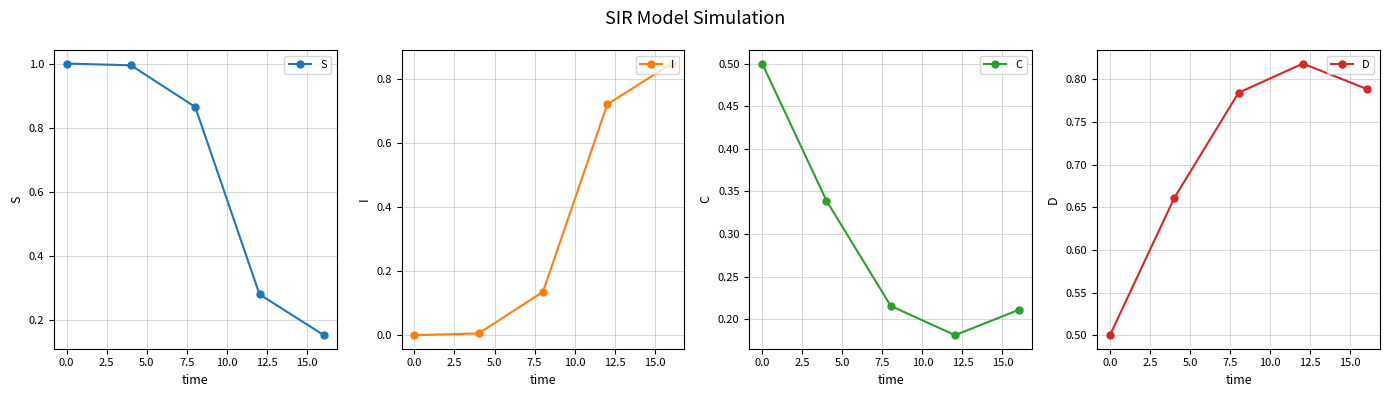

True or false: I has more than 2 points higher than both neighbors.

False